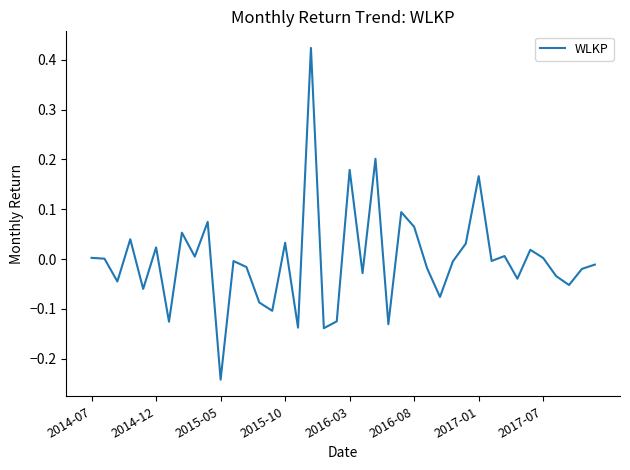

What is the difference between the maximum and minimum values?

0.7